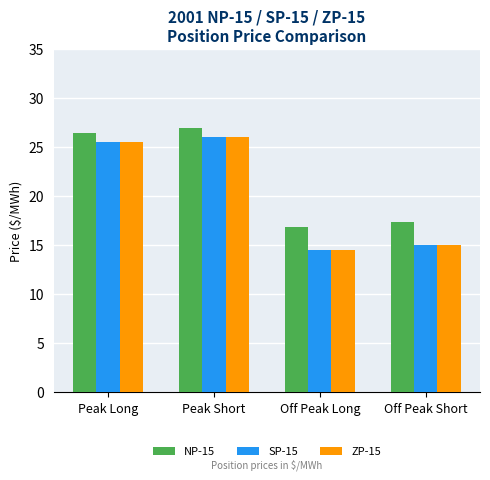

Reading left to right, transcribe all the data shown in this chart.

NP-15: Peak Long=26.5	Peak Short=27.0	Off Peak Long=16.8	Off Peak Short=17.3
SP-15: Peak Long=25.6	Peak Short=26.1	Off Peak Long=14.5	Off Peak Short=15.0
ZP-15: Peak Long=25.6	Peak Short=26.1	Off Peak Long=14.5	Off Peak Short=15.0